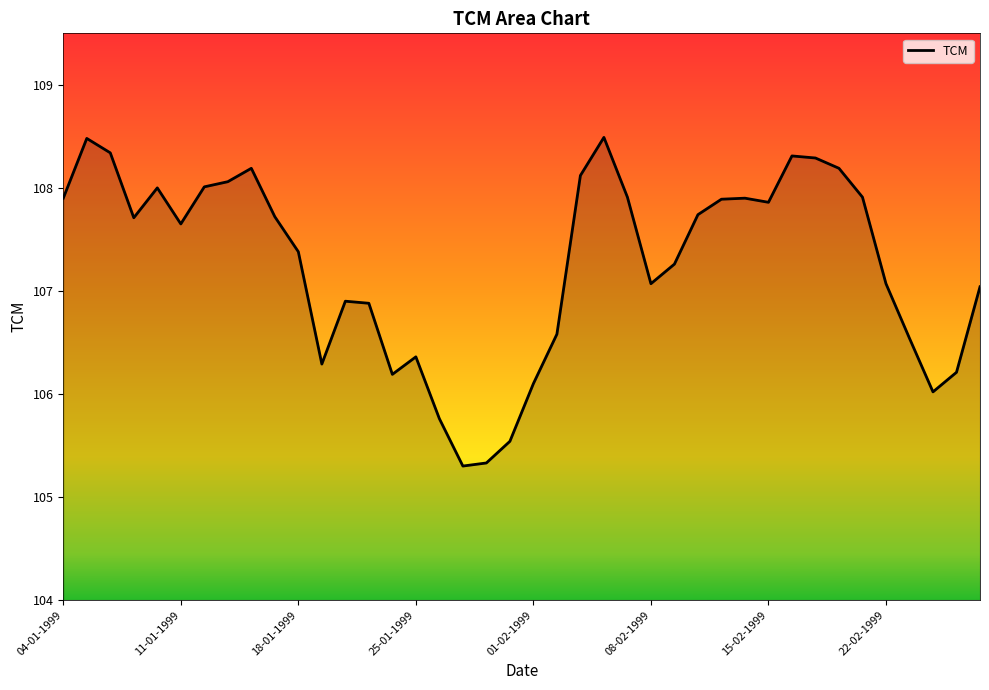

How many lines are shown in the chart?

1